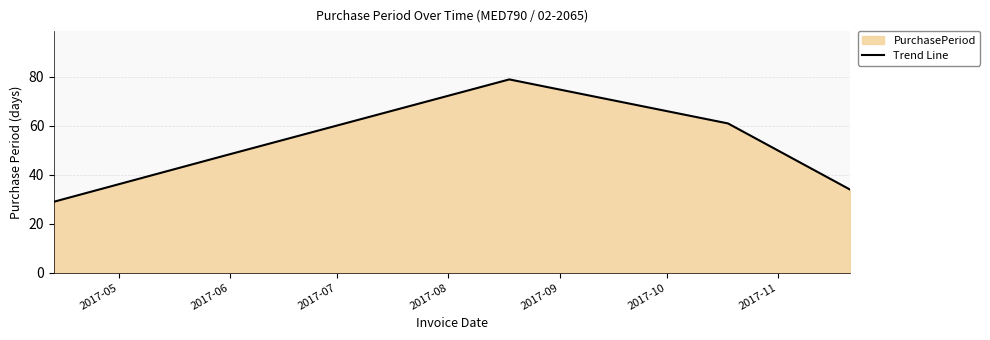

What is the value of the 1st point from the left?

29